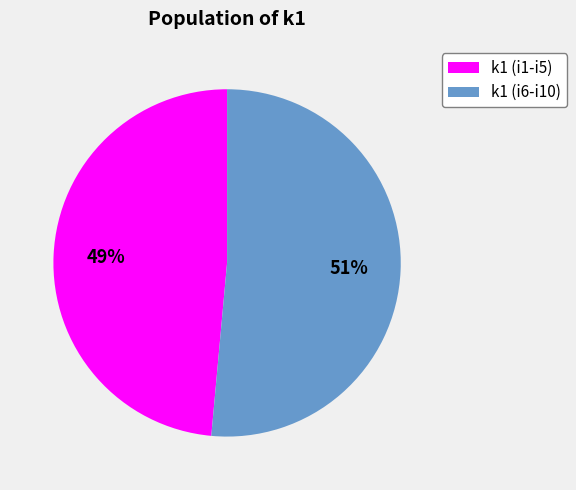

Is the sum of k1 (i6-i10) and k1 (i1-i5) greater than half?

Yes